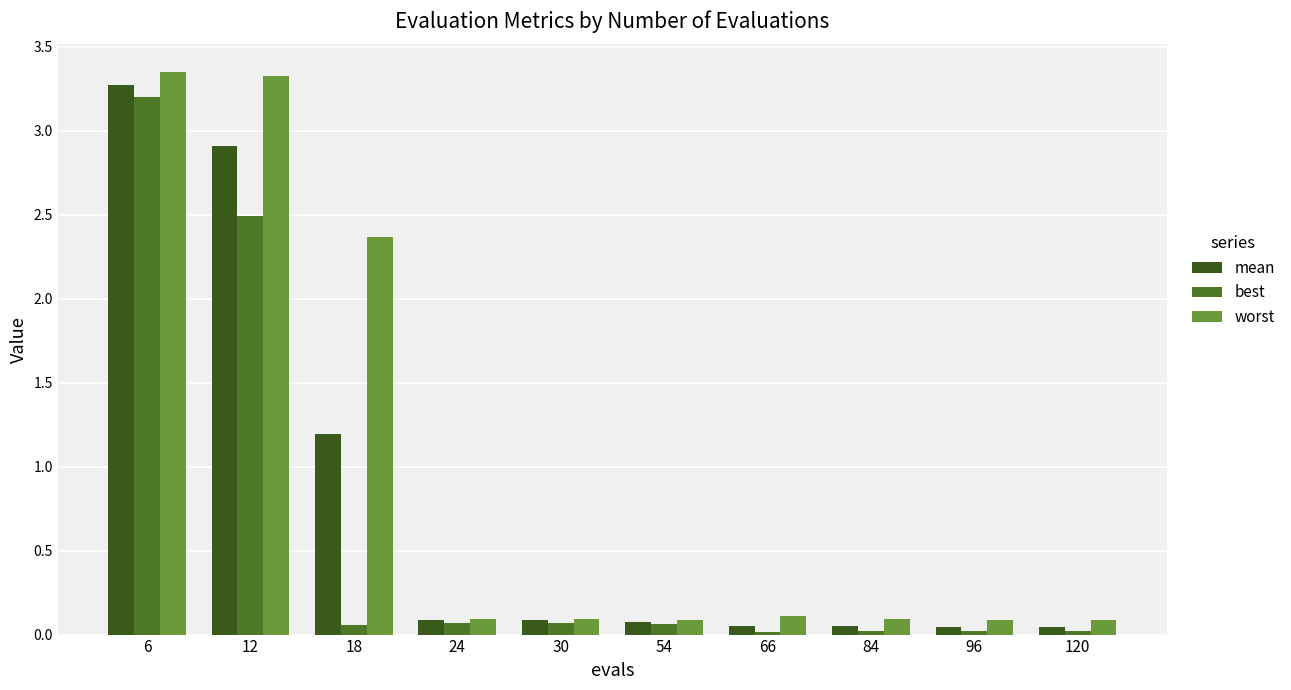

Is the value of worst at 24 greater than the value of best at 54?

Yes